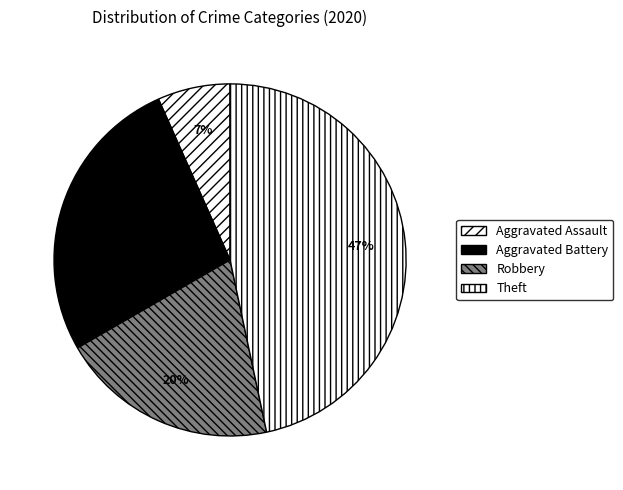

To the nearest percent, what is the difference between the Aggravated Battery and Robbery slice percentages?

7%